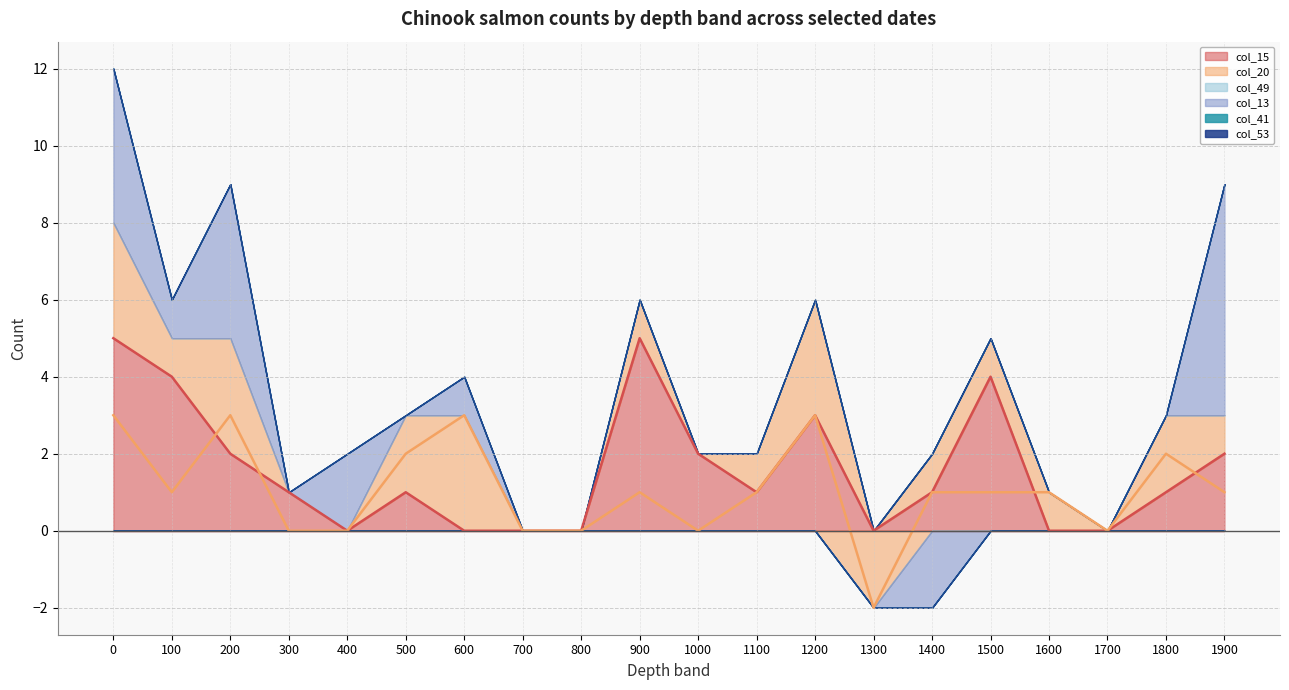

What is the value of the col_15 (2004-06-30) (line) point at the 12th from the left?

1